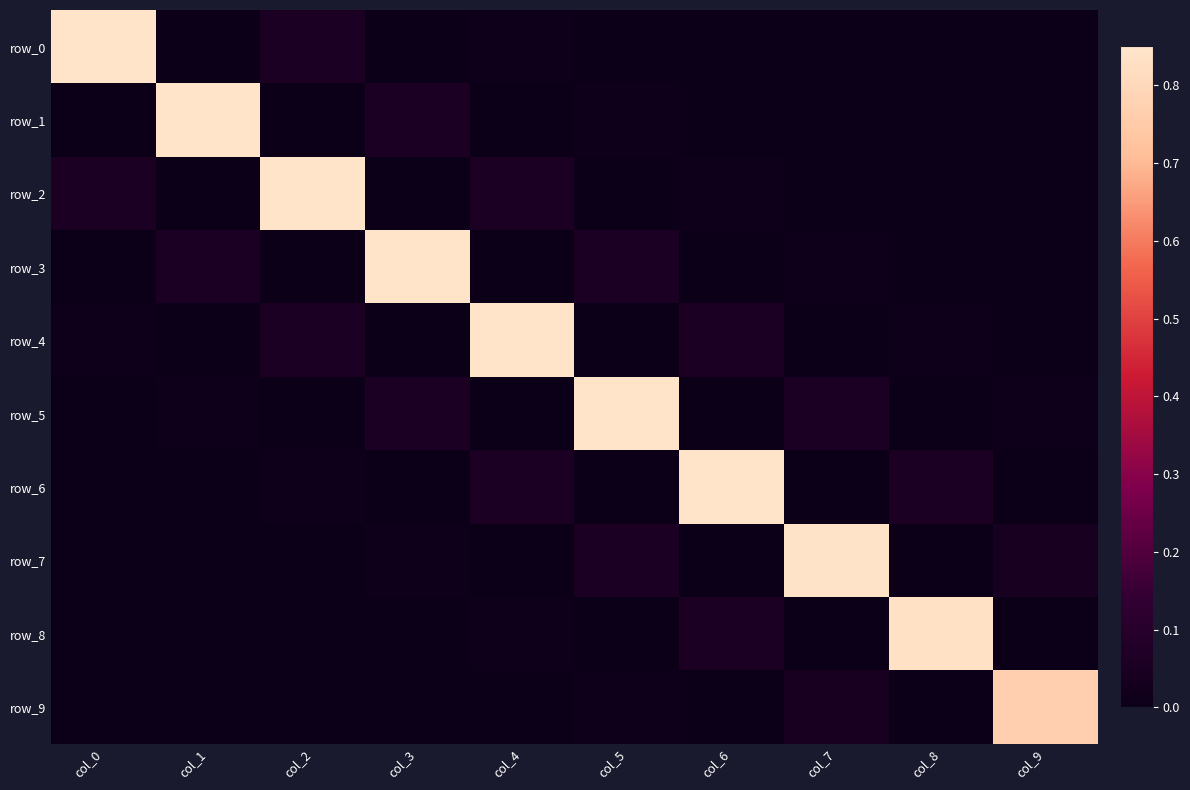

List the labels in order of row_3 value, smallest first.

col_0, col_2, col_4, col_6, col_8, col_9, col_7, col_5, col_1, col_3